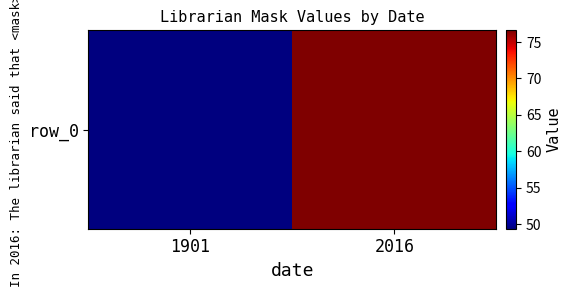

Reading right to left, what are all the values shown in this chart?

2016=76.6	1901=49.4